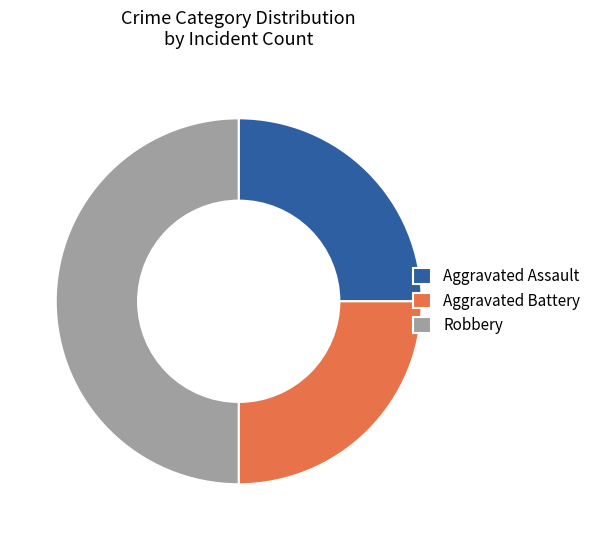

Is the sum of Aggravated Battery and Robbery greater than half?

Yes